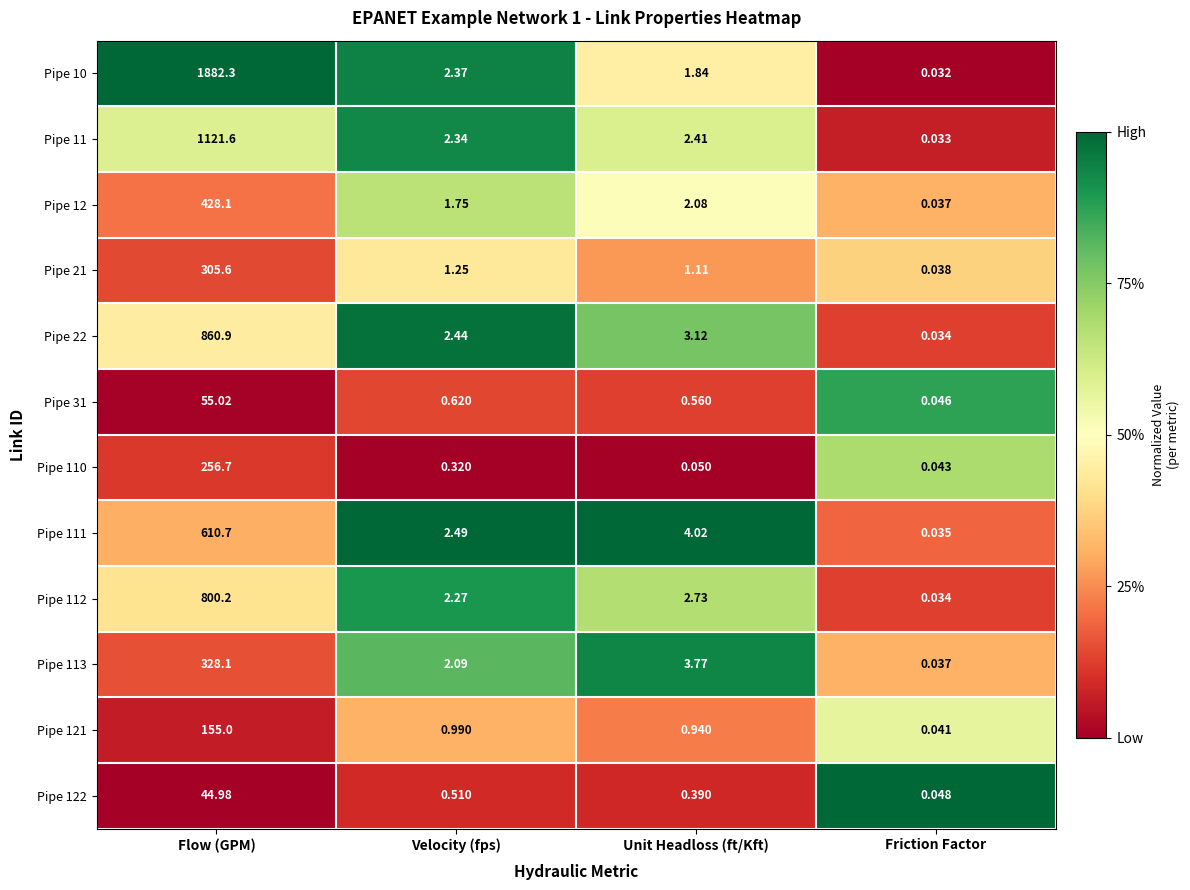

At how many categories does at least one series exceed 0?

4